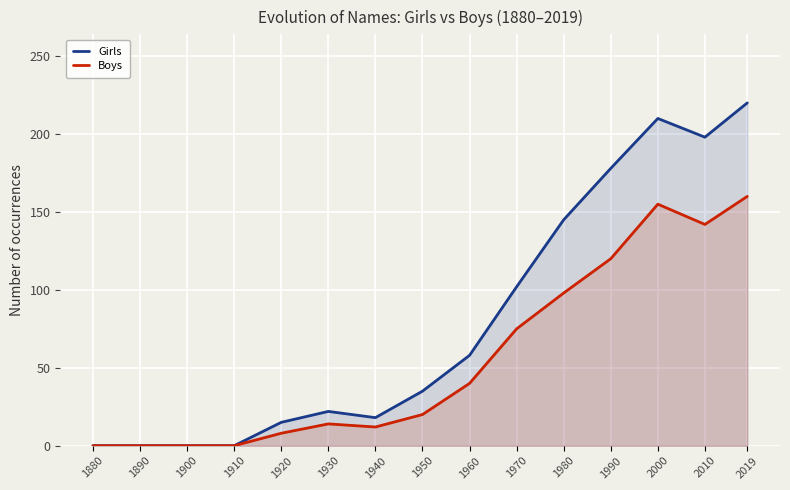

True or false: Boys and Girls intersect in this chart.

False